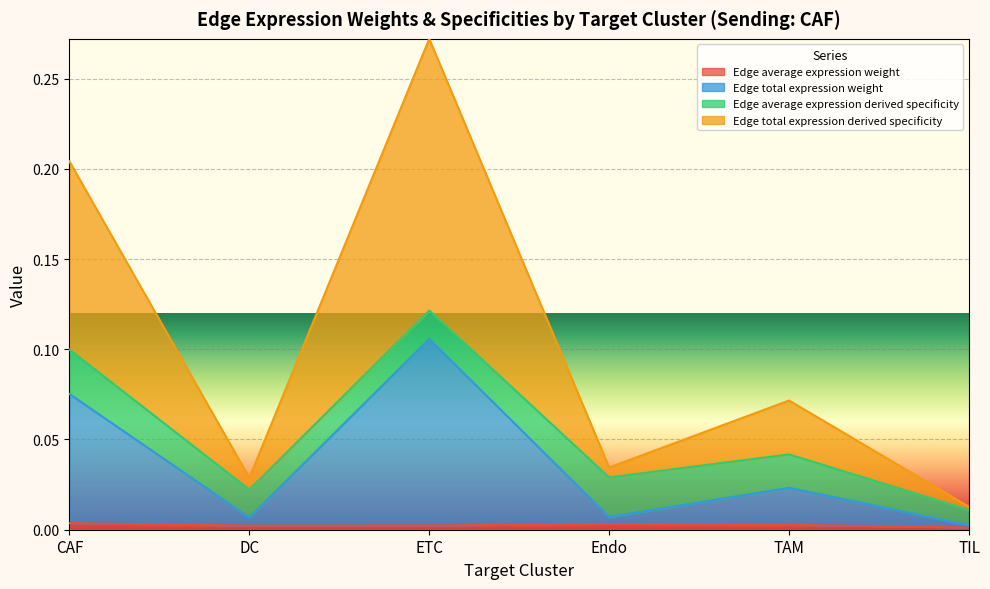

True or false: Edge average expression weight and Edge total expression derived specificity intersect in this chart.

False